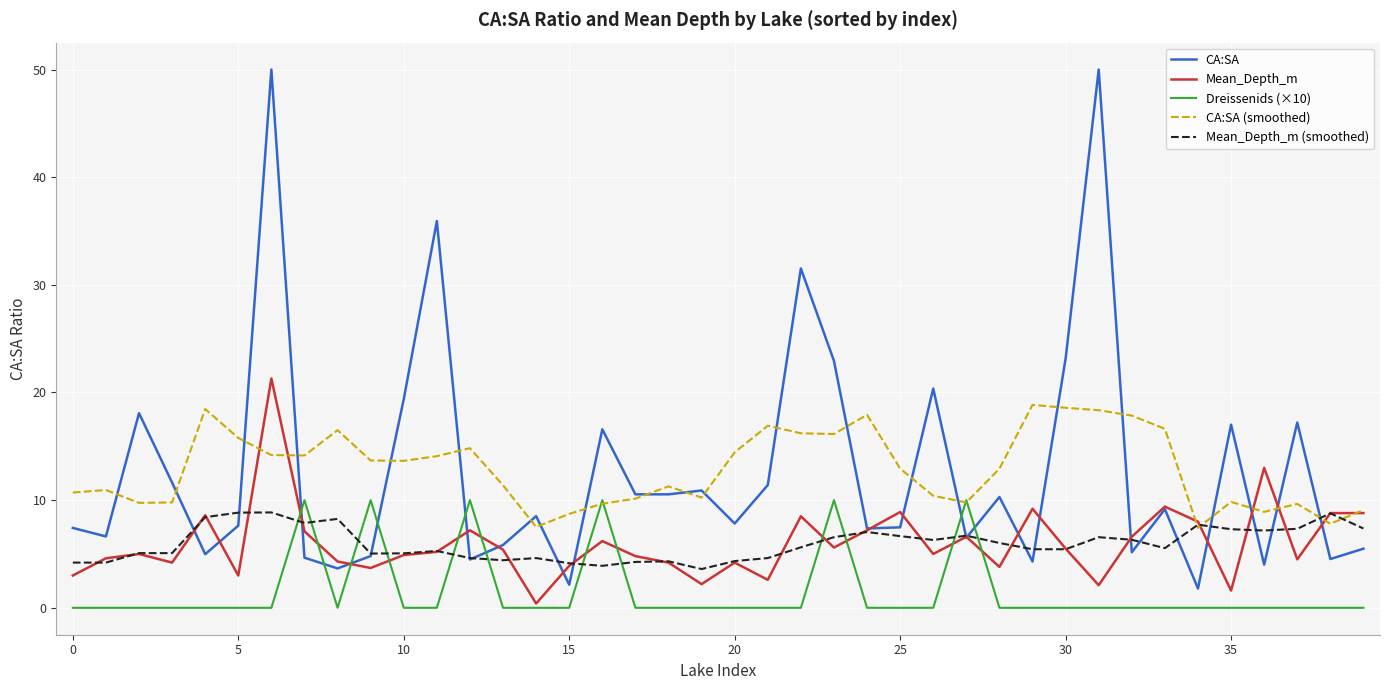

How many lines are shown in the chart?

5